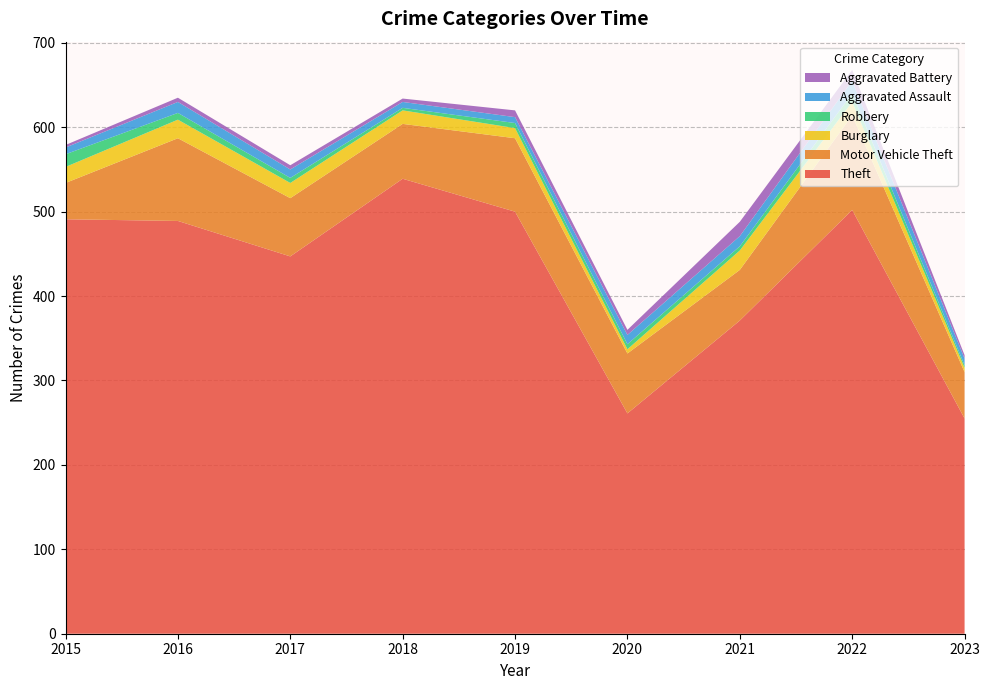

Reading left to right, transcribe all the data shown in this chart.

Theft: 2015=491	2016=489	2017=447	2018=539	2019=500	2020=261	2021=371	2022=502	2023=255
Motor Vehicle Theft: 2015=43	2016=98	2017=69	2018=65	2019=87	2020=71	2021=60	2022=112	2023=55
Burglary: 2015=19	2016=22	2017=18	2018=16	2019=12	2020=5	2021=23	2022=16	2023=5
Robbery: 2015=15	2016=8	2017=6	2018=3	2019=6	2020=6	2021=5	2022=10	2023=3
Aggravated Assault: 2015=8	2016=13	2017=10	2018=7	2019=7	2020=11	2021=12	2022=15	2023=8
Aggravated Battery: 2015=3	2016=5	2017=5	2018=4	2019=8	2020=6	2021=17	2022=13	2023=4